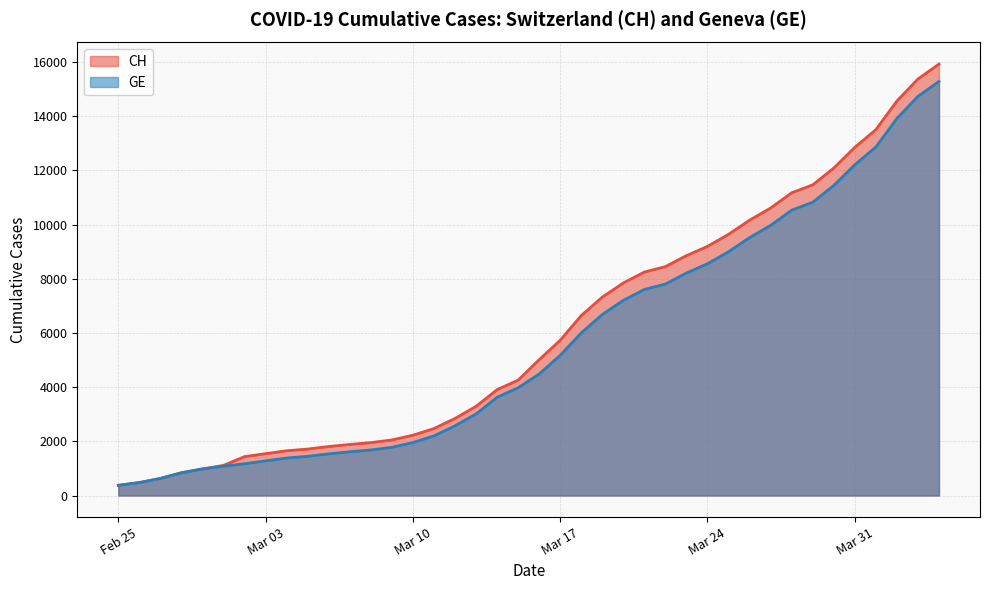

What is the maximum value for CH?

15926